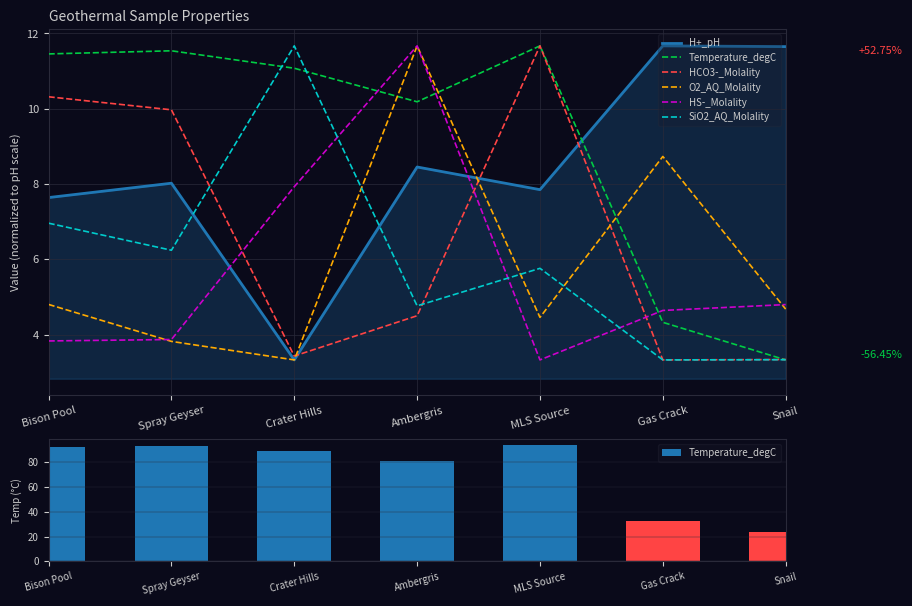

What position from the left is Bison Pool?

1